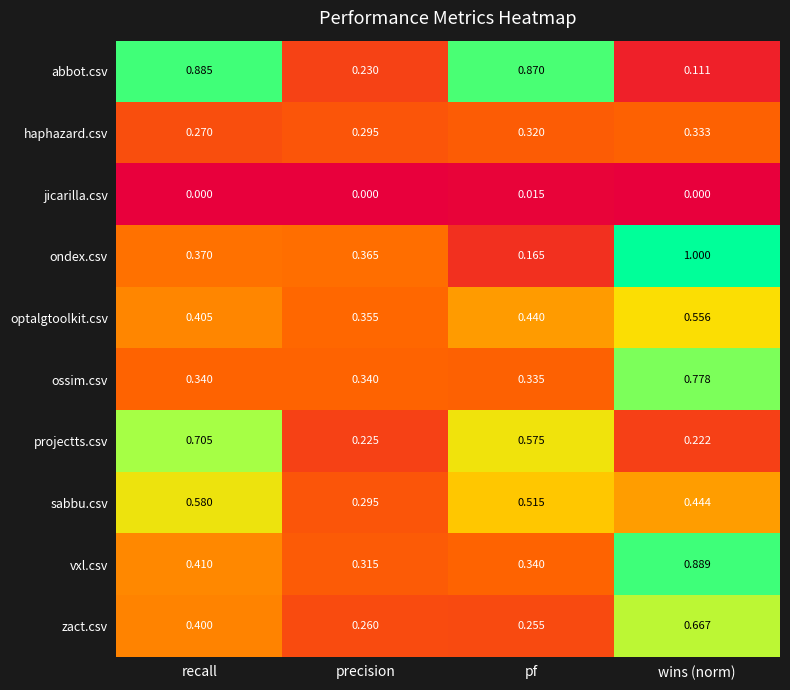

Count the number of data series in this chart.

10